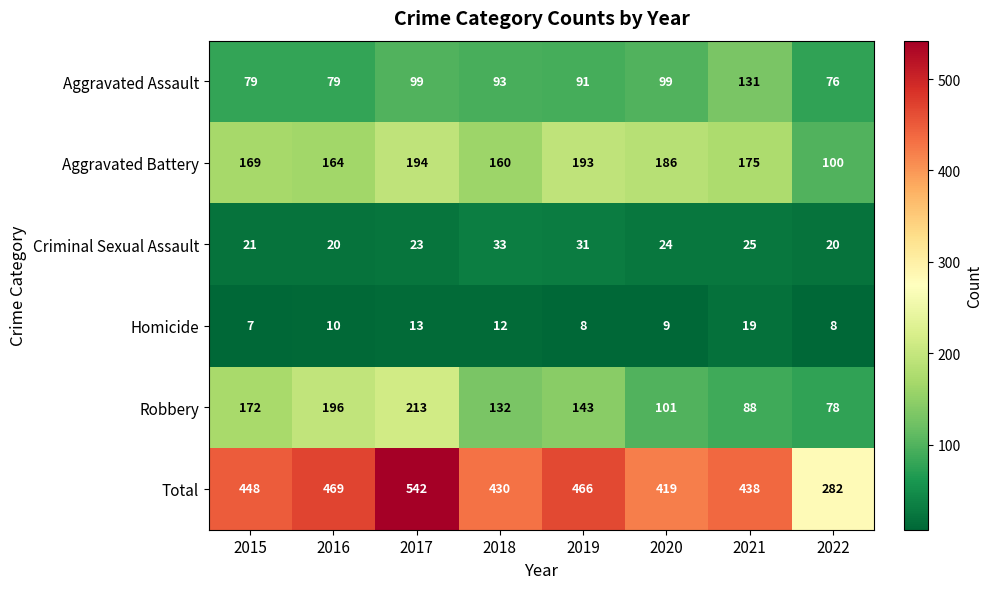

Read the Criminal Sexual Assault value at 2015.

21